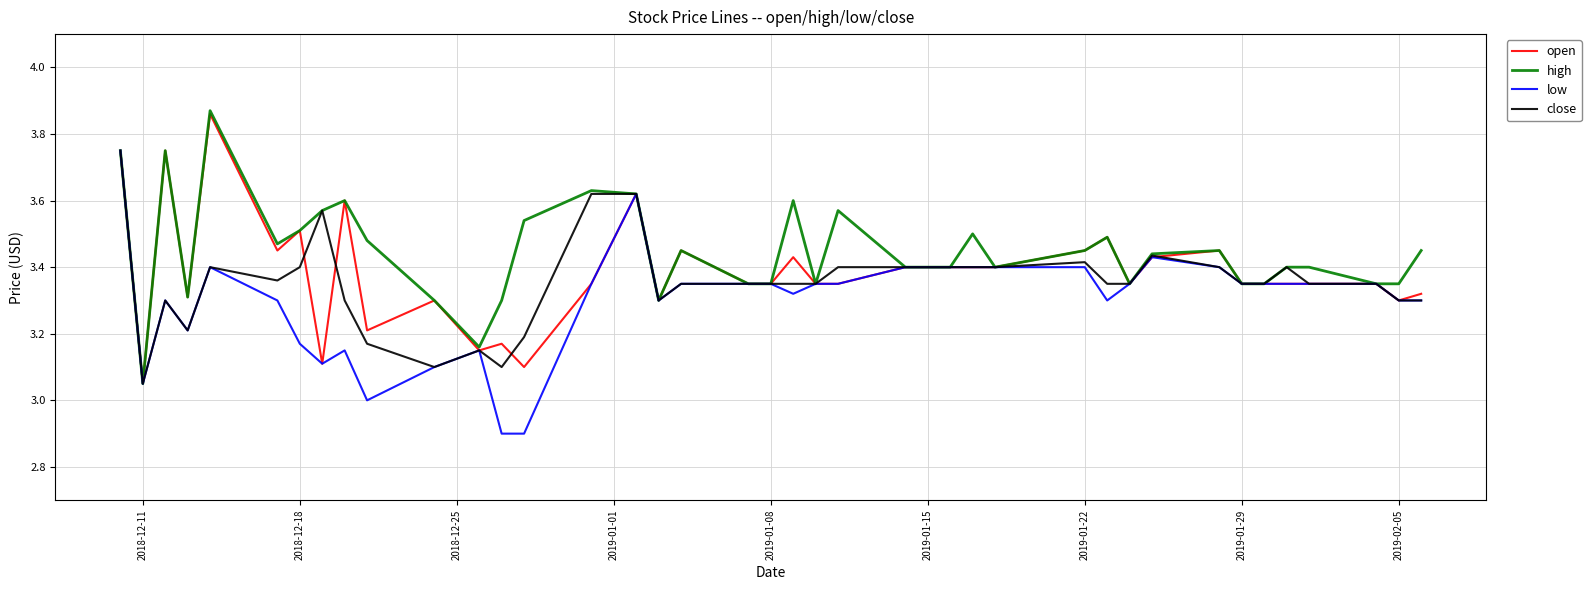

What are all the series names shown in the legend?

open, high, low, close